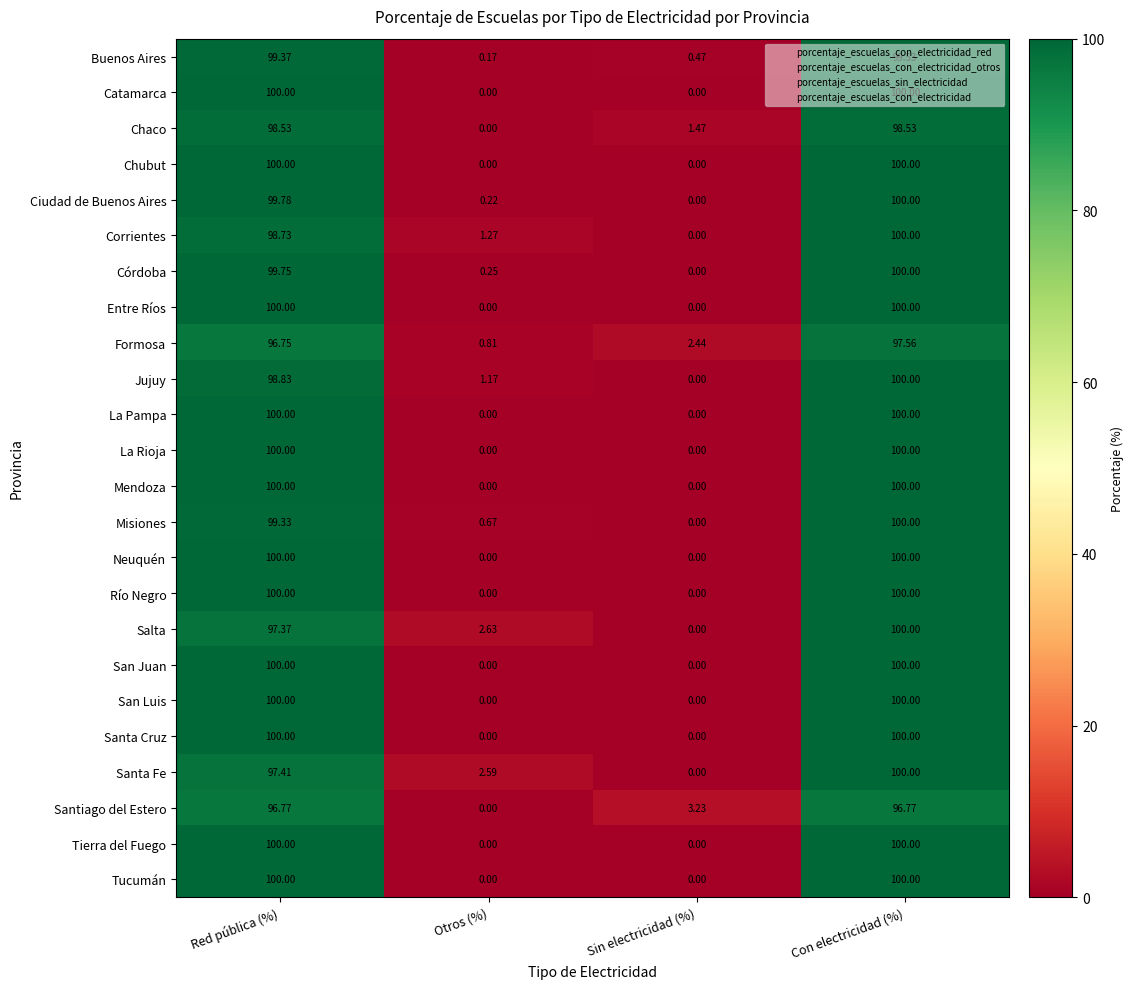

At which category is the sum across all series the highest?

Con electricidad (%)